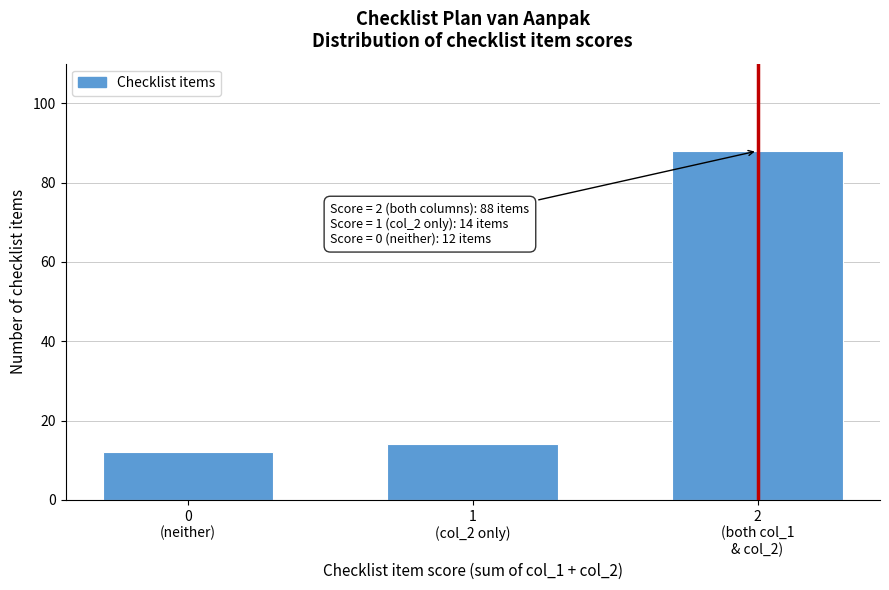

Reading left to right, what are all the values shown in this chart?

12	14	88